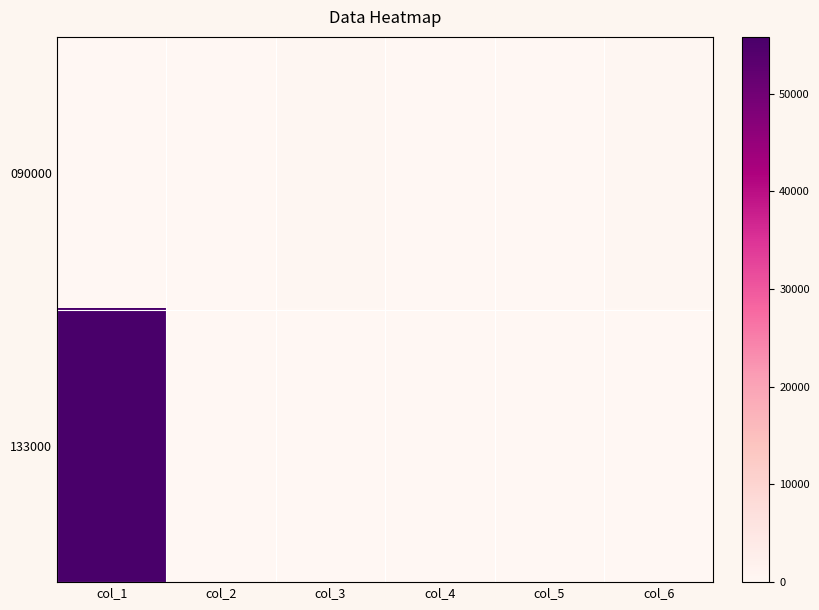

At which category does the chart reach its peak across all series?

col_1